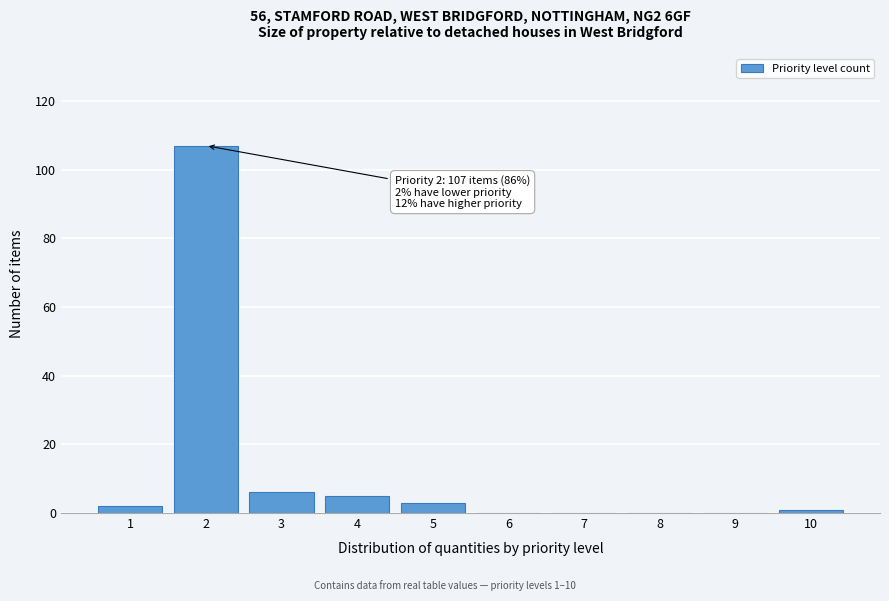

Reading left to right, list all the values displayed in this chart.

1=2	2=107	3=6	4=5	5=3	6=0	7=0	8=0	9=0	10=1